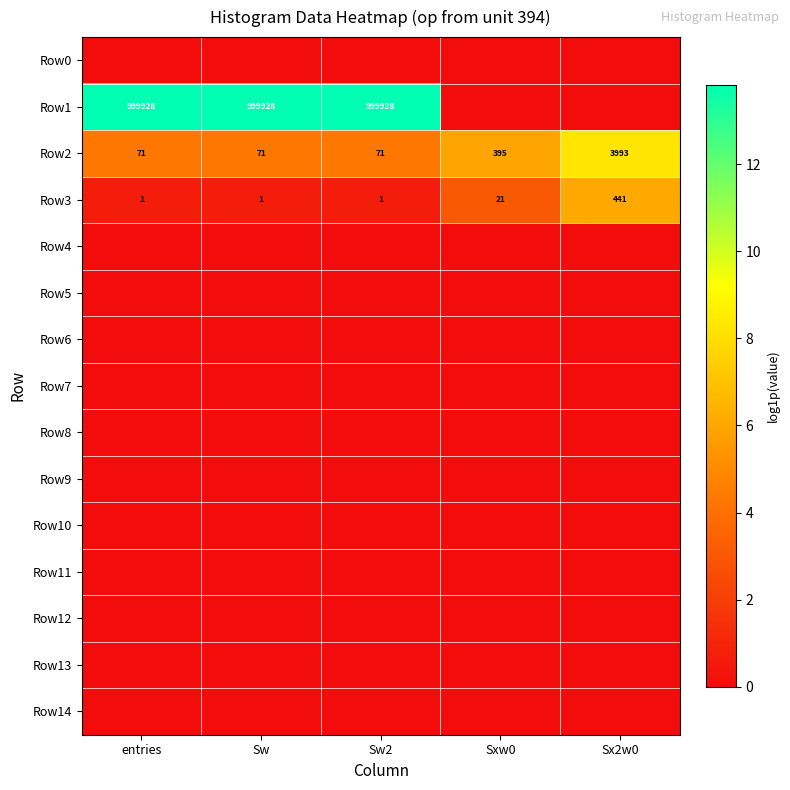

Which series has the largest total across all categories?

Row1